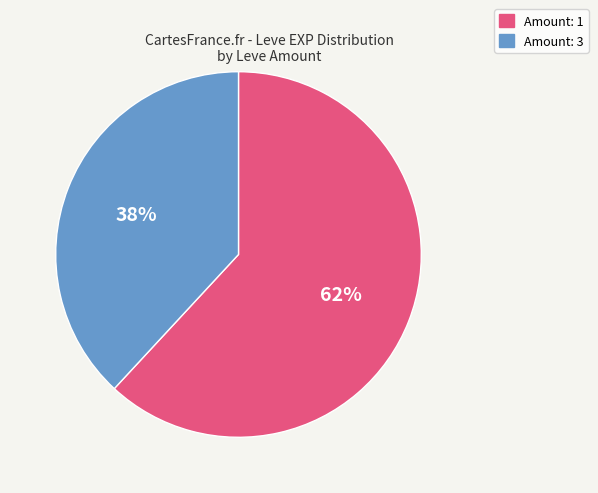

Is there any slice that represents more than half of the pie?

Yes